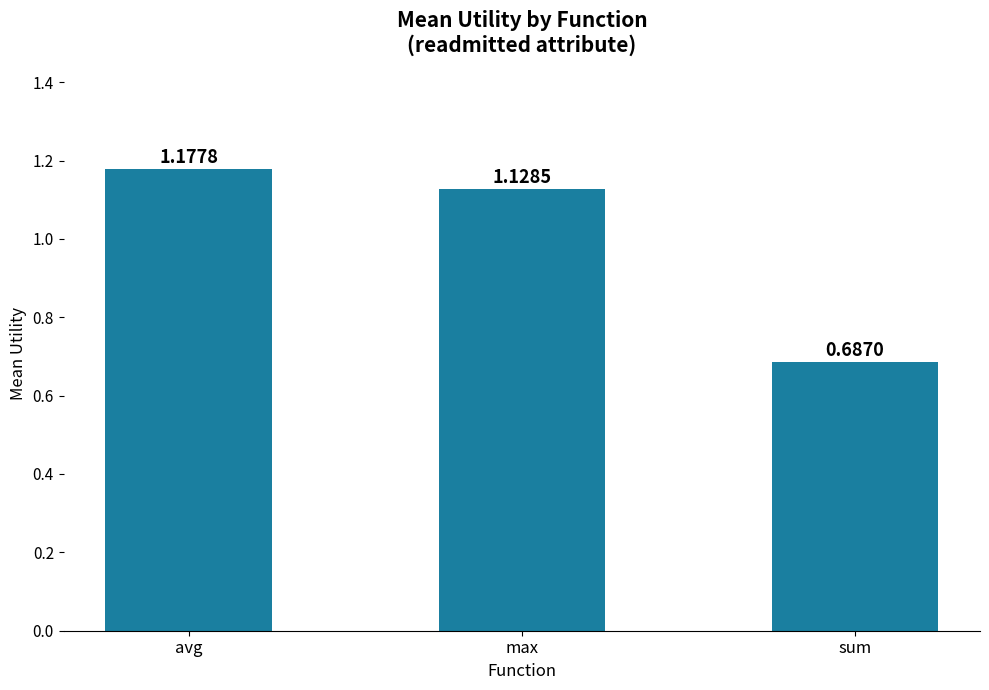

List the labels in order of value, largest first.

avg, max, sum